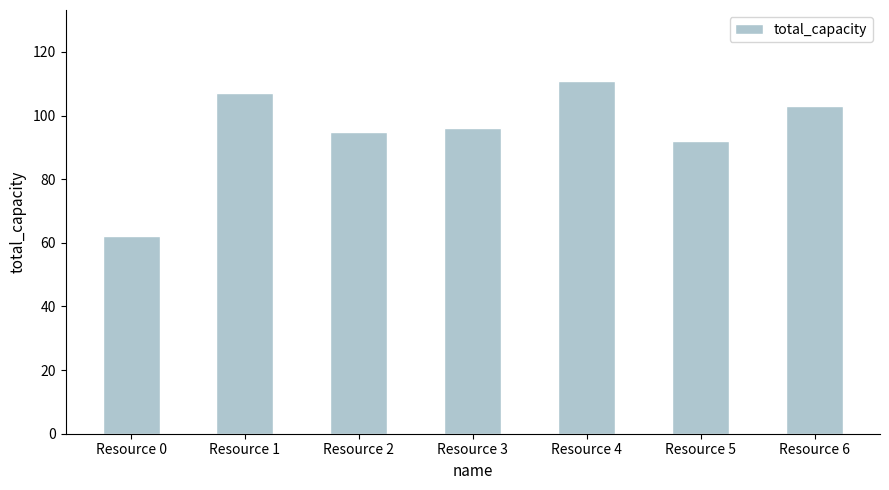

Which category has the lowest value across all series?

Resource 0